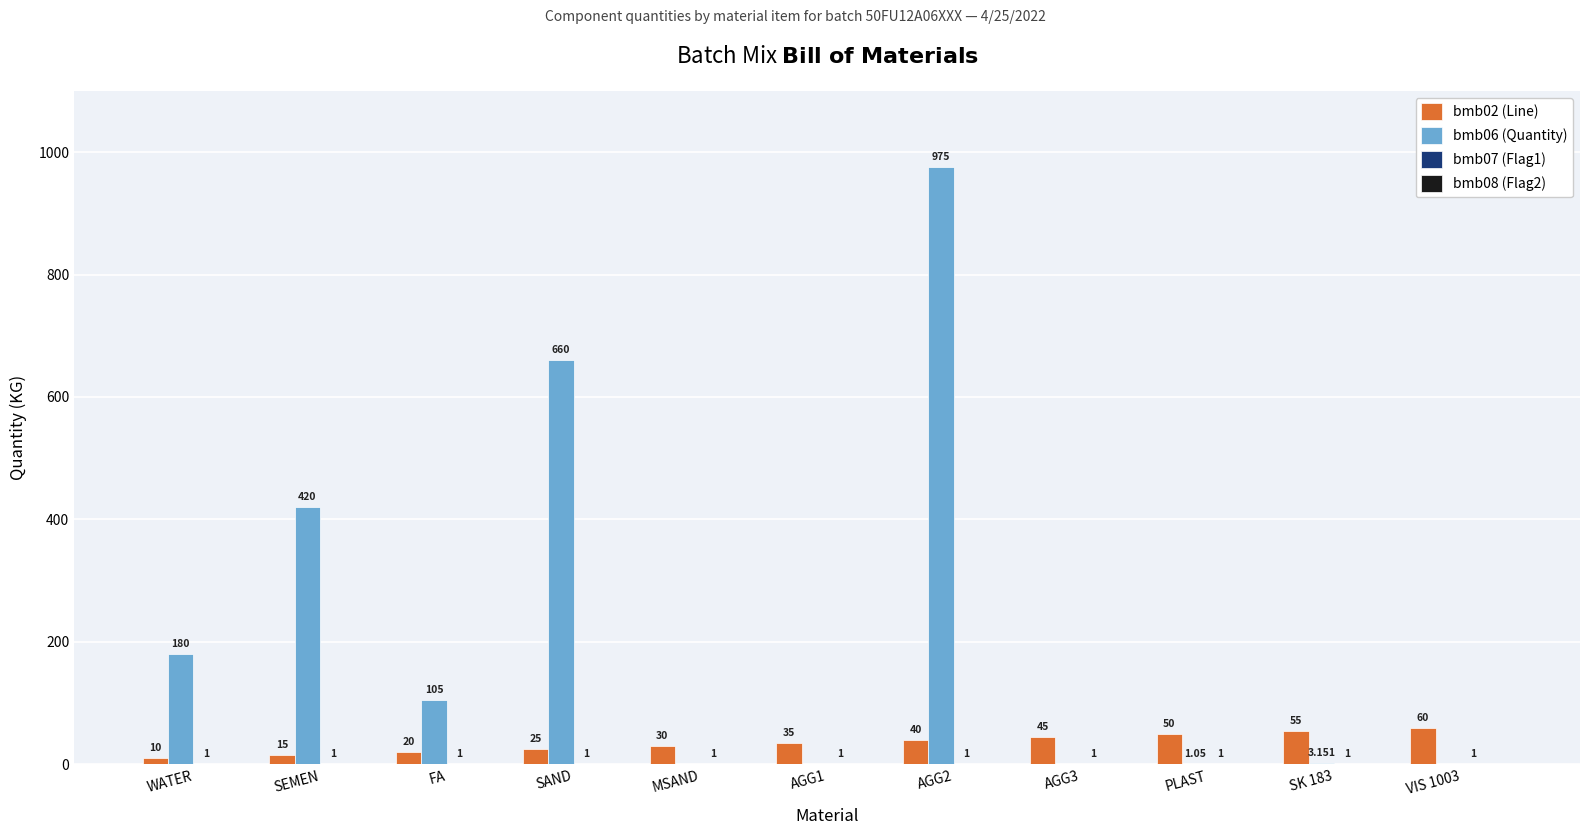

What is the total value across all series at AGG2?

1016.0